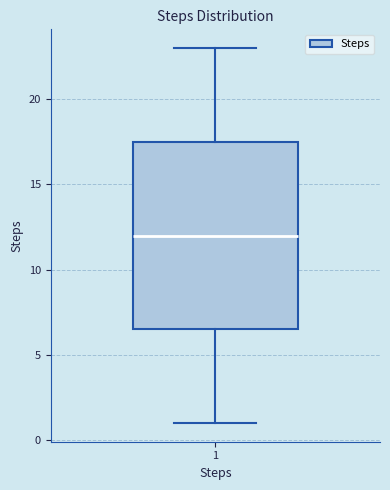

Read this box plot against the y-axis: the position of the median line, the range covered by the box, and the ends of both whiskers. The values are not printed on the chart, so give them approximately, as read against the axis.

median 12.0, box 6.5 to 17.5, whiskers 1.0 to 23.0